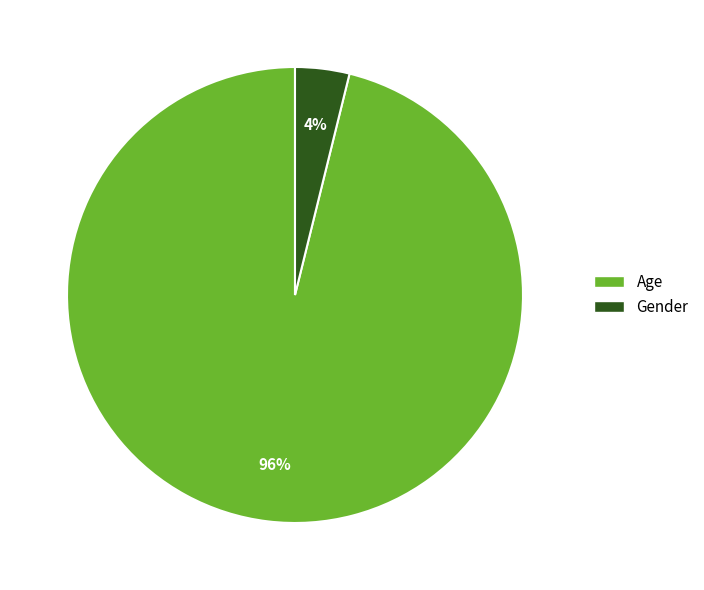

To the nearest percent, what is the average slice percentage?

50%